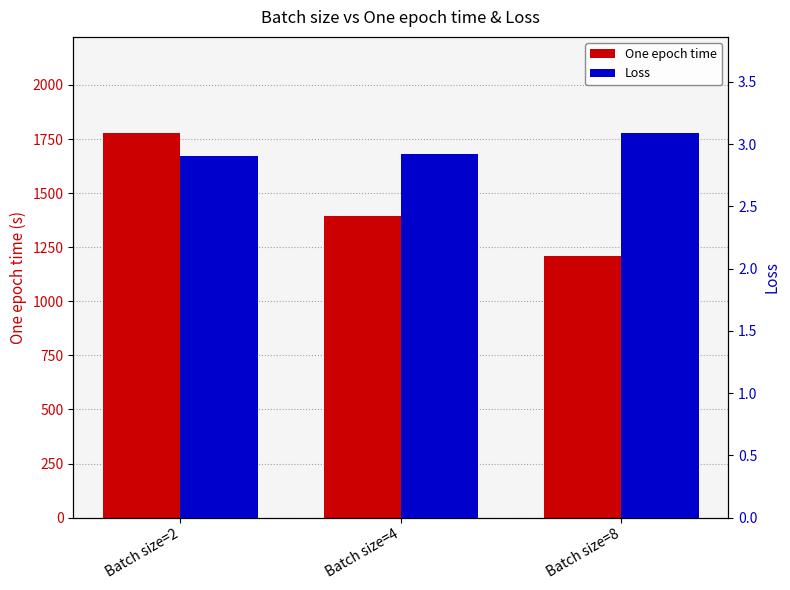

The One epoch time series shows 2100.4 at Batch size=8. True or false?

False